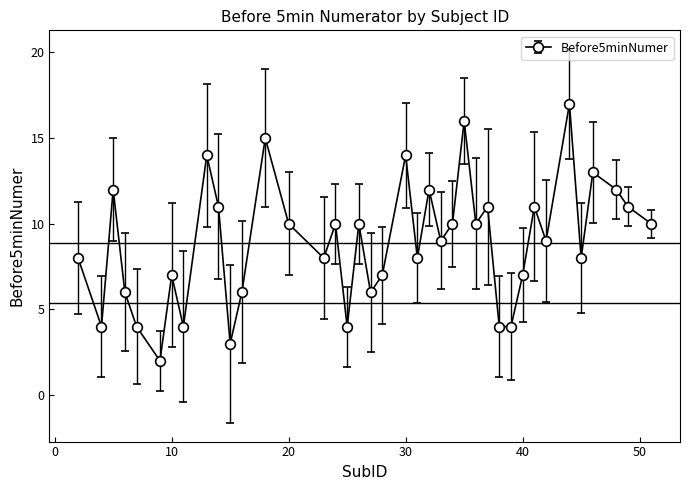

What is the minimum value shown in the chart?

2